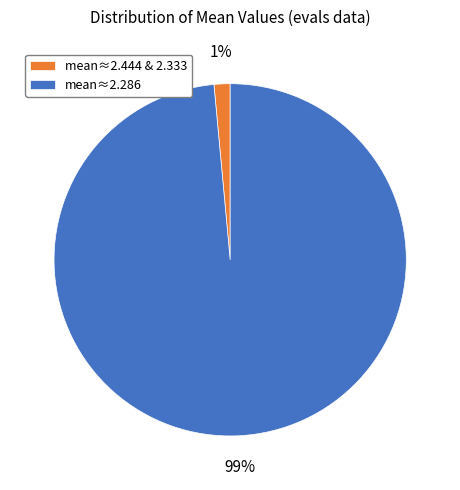

How many segments does this pie chart have?

2